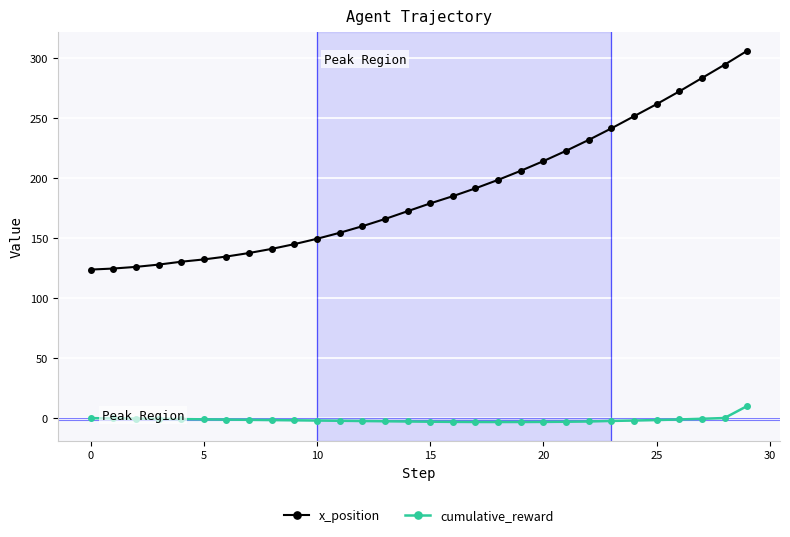

True or false: cumulative_reward and x_position intersect in this chart.

False